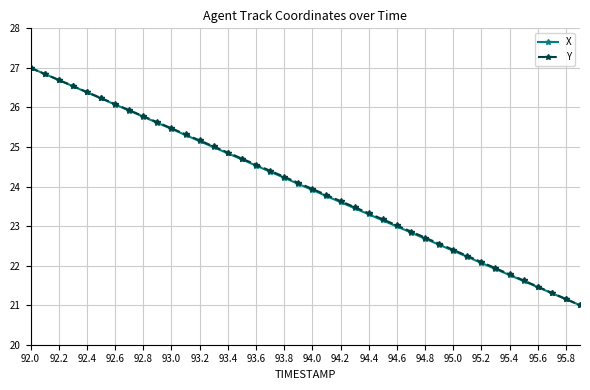

How many lines are shown in the chart?

2